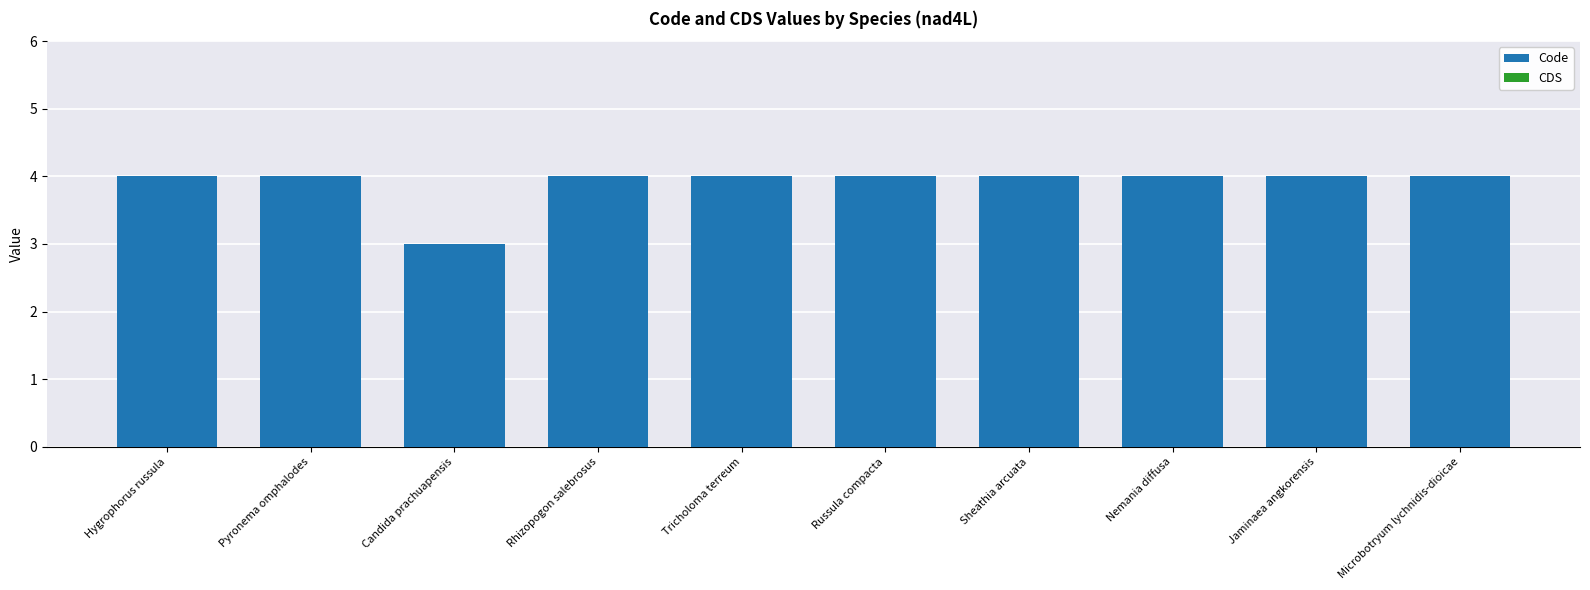

Approximately how many times larger is the value at Sheathia arcuata compared to Tricholoma terreum?

1.0